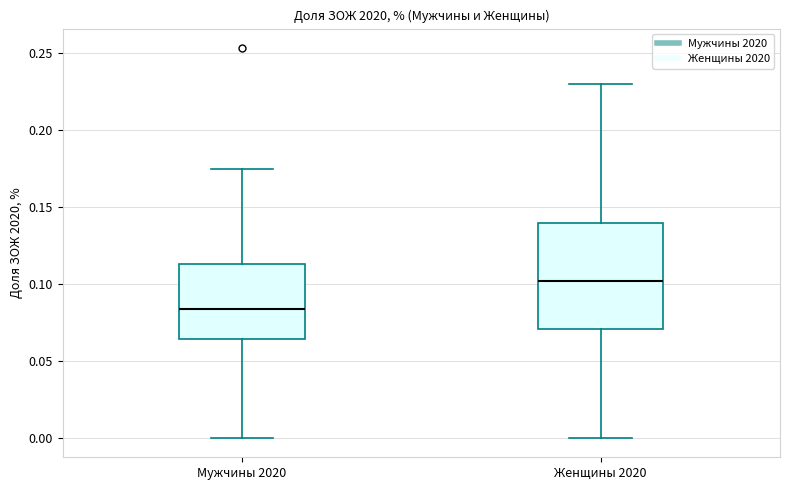

Which box has the lowest median line?

Мужчины 2020